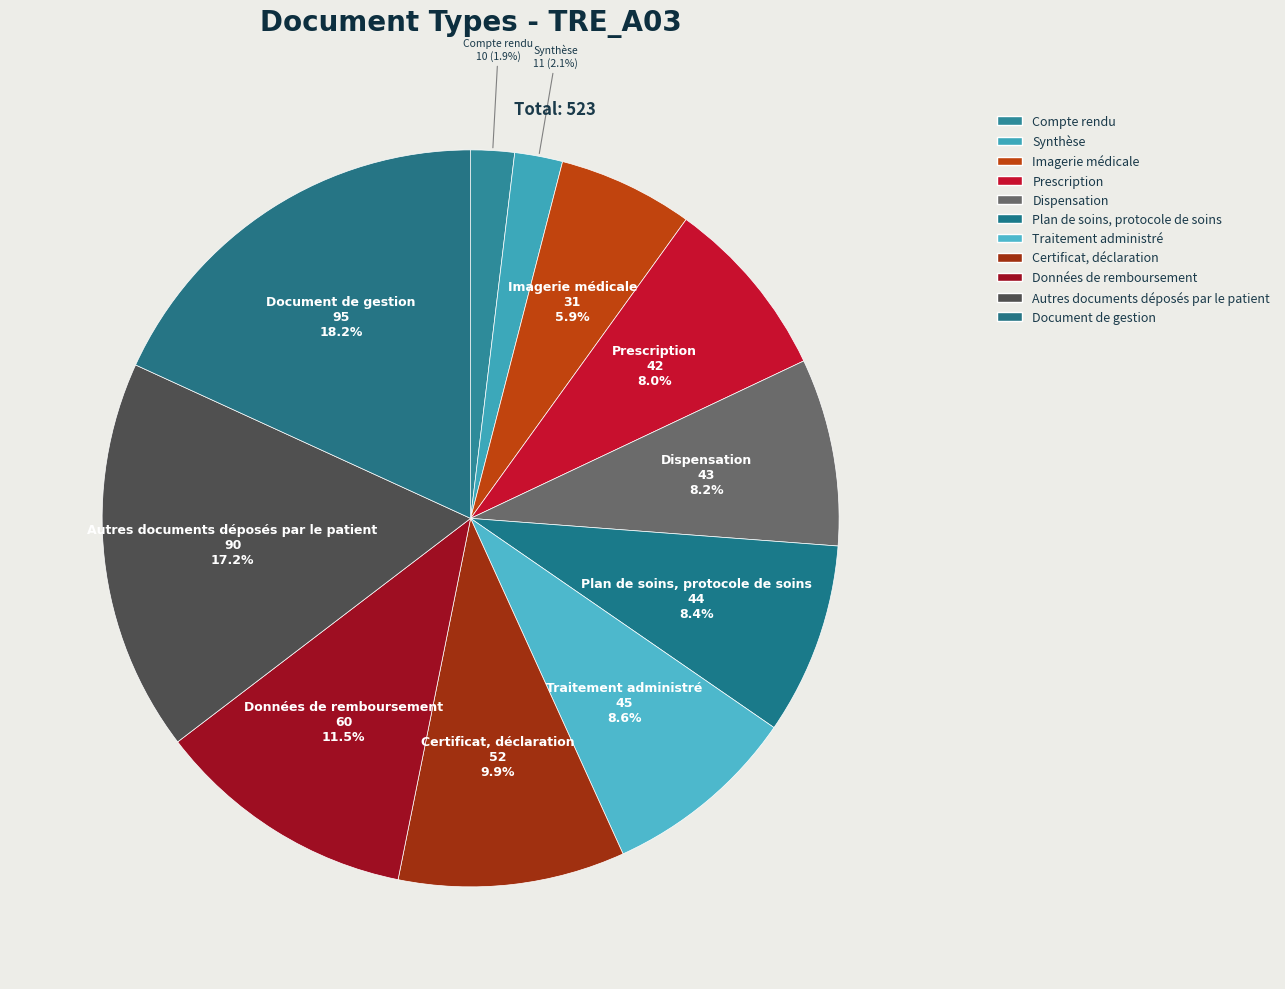

What percentage do Autres documents déposés par le patient and Prescription together represent?

25.2%